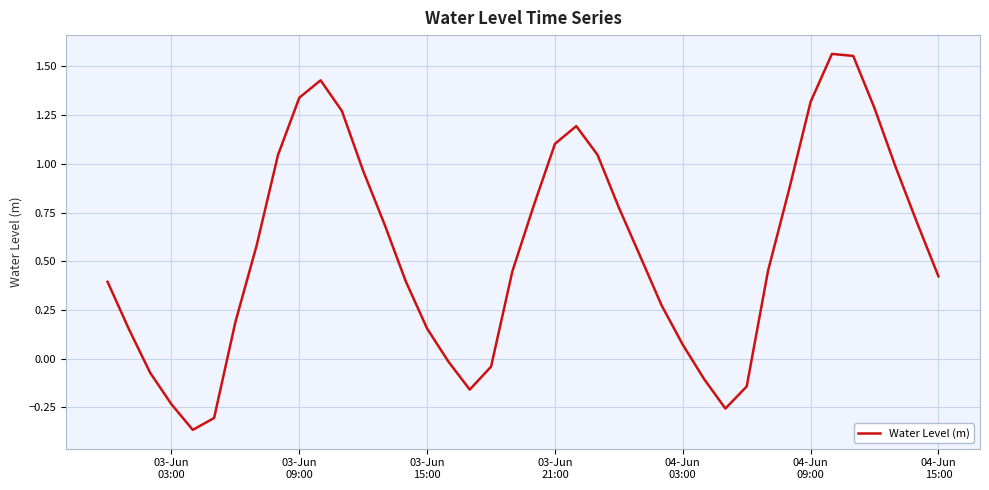

What is the difference between the maximum and minimum values?

1.9